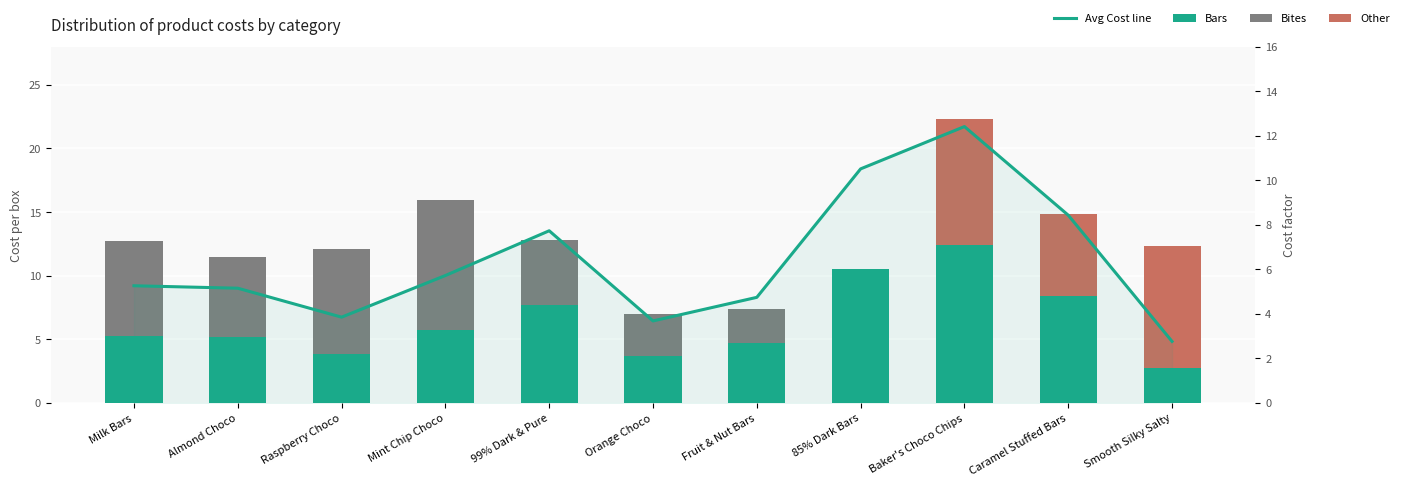

The value of Other at Fruit & Nut Bars is -6.1. True or false?

False